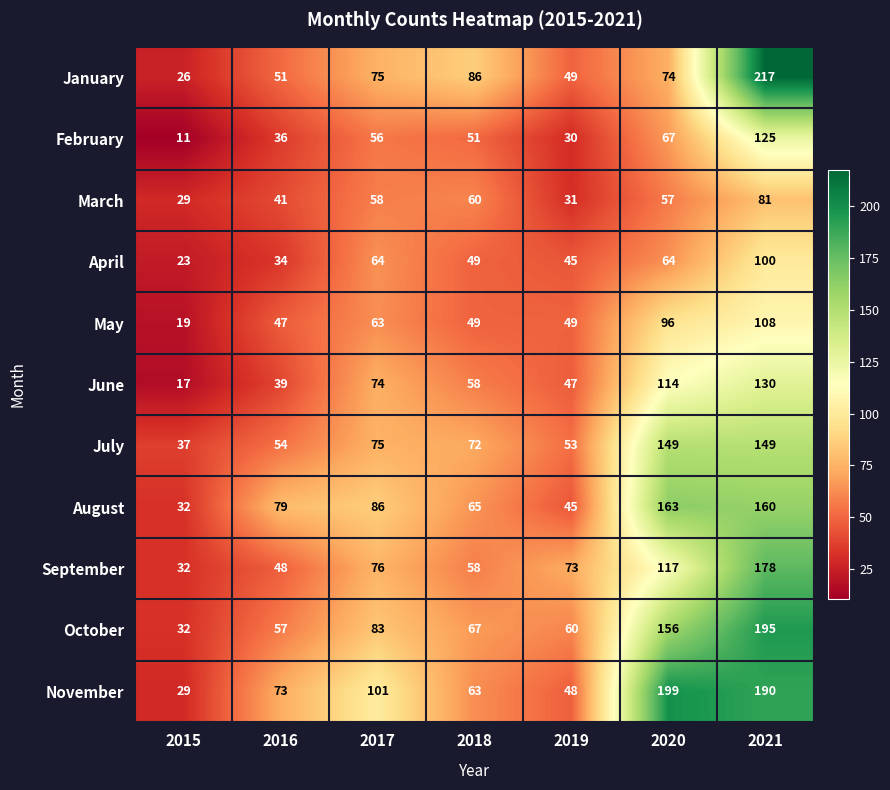

List the series in order of their peak value, lowest first.

March, April, May, February, June, July, August, September, October, November, January